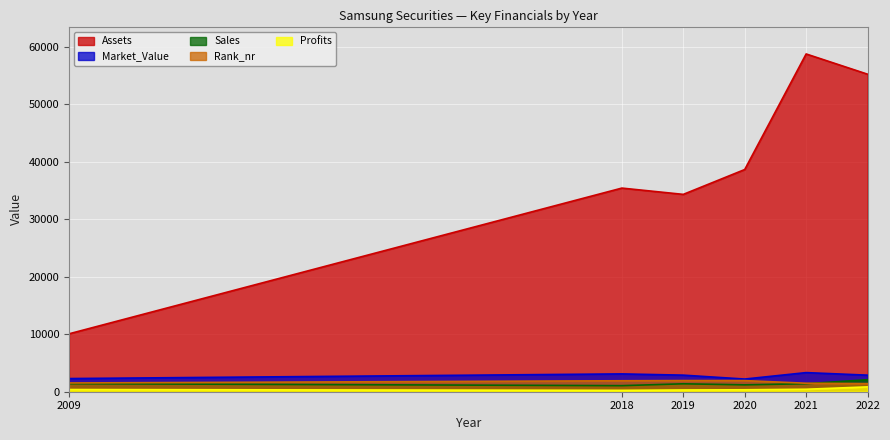

How many interior local peaks does the Market_Value series have?

2